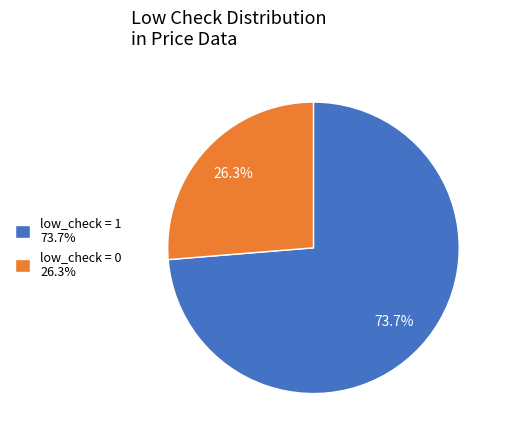

Is it true that low_check = 1 is 74% of the pie?

True